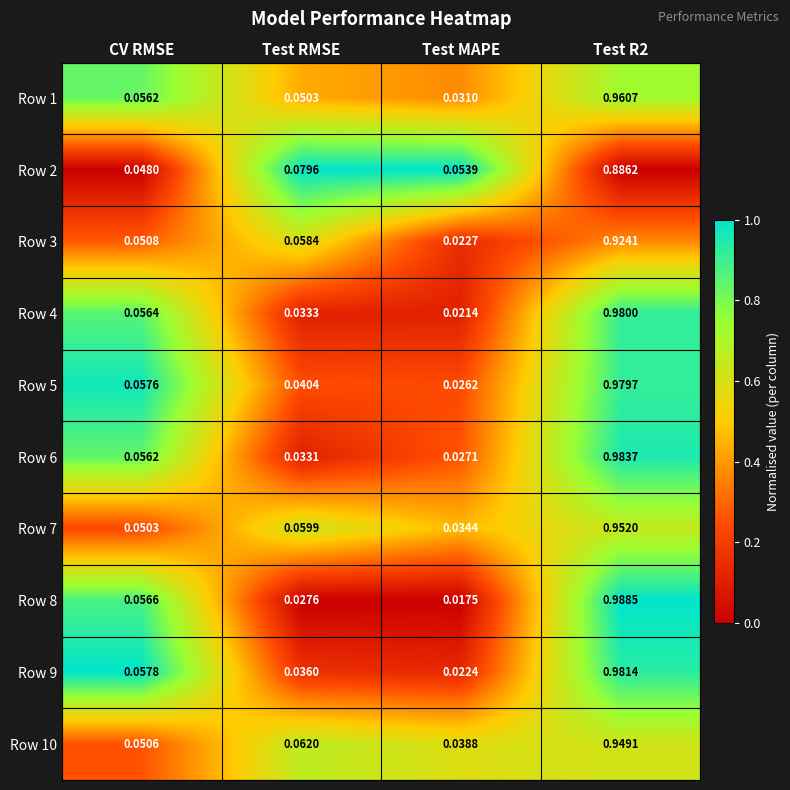

At how many categories does at least one series exceed 0?

4